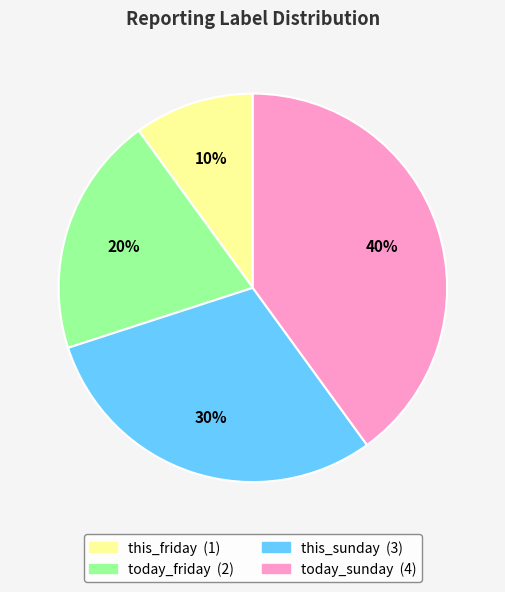

To the nearest percent, what is the combined percentage of today_friday and this_friday?

30%